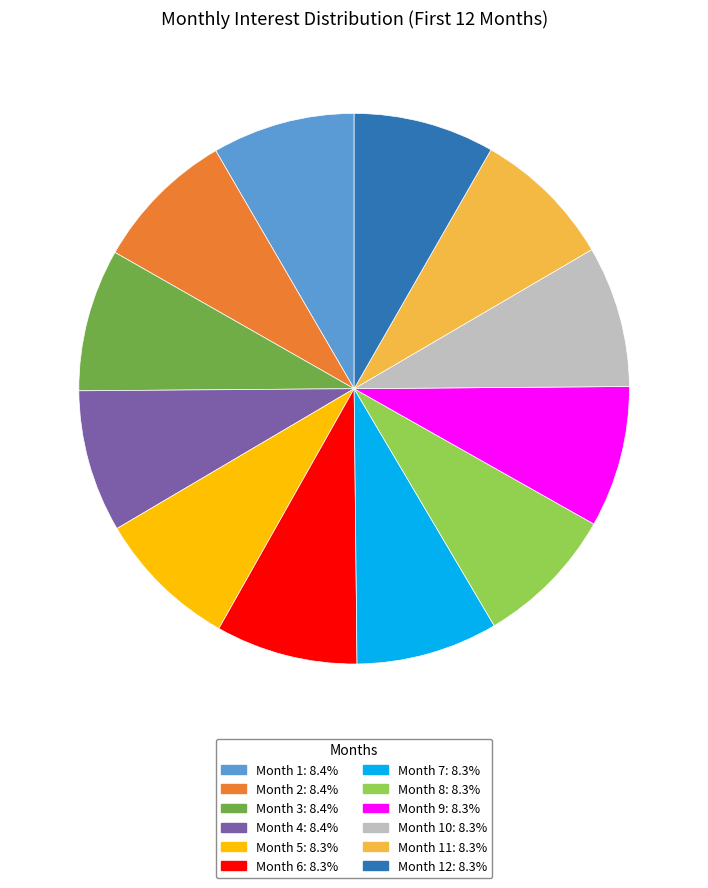

Is there any slice that represents more than half of the pie?

No